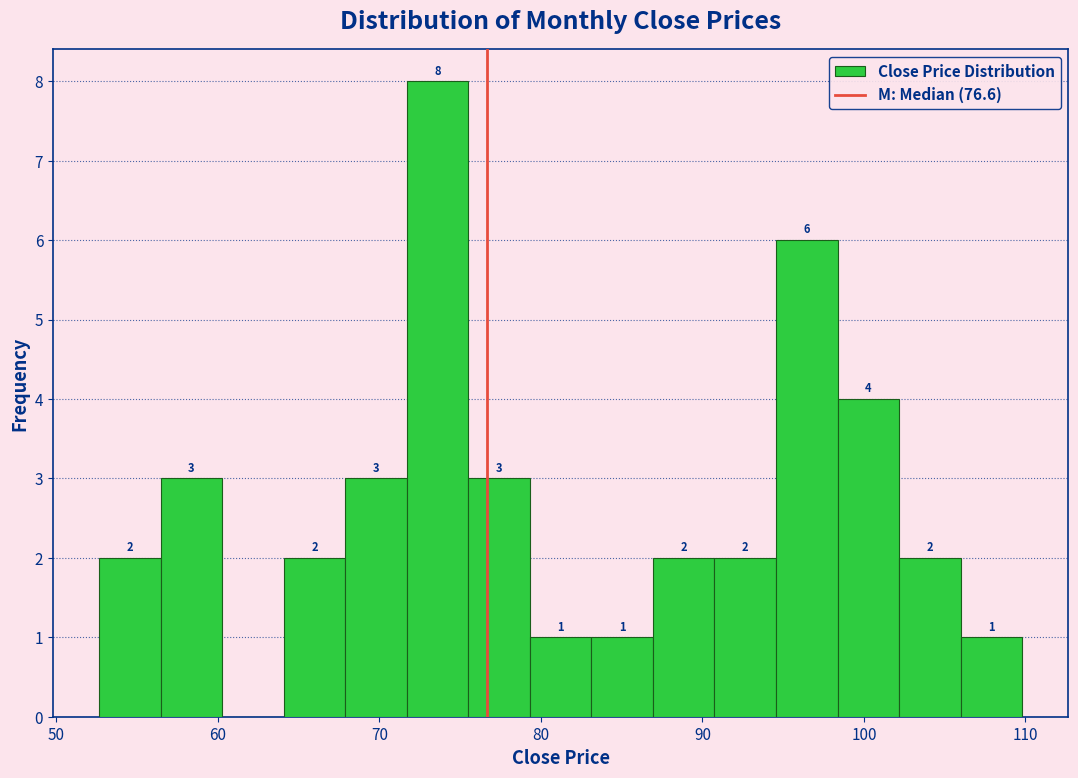

Around what value on the x-axis is the tallest bar? Give the approximate position of its centre, as read against the axis.

74